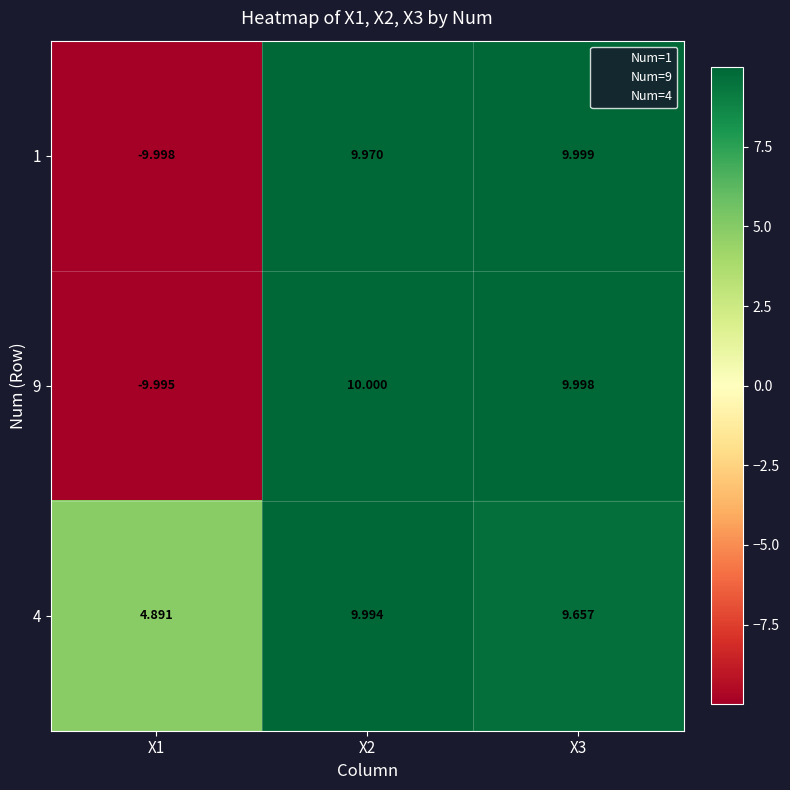

Is the value of 4 at X3 greater than the value of 9 at X1?

Yes